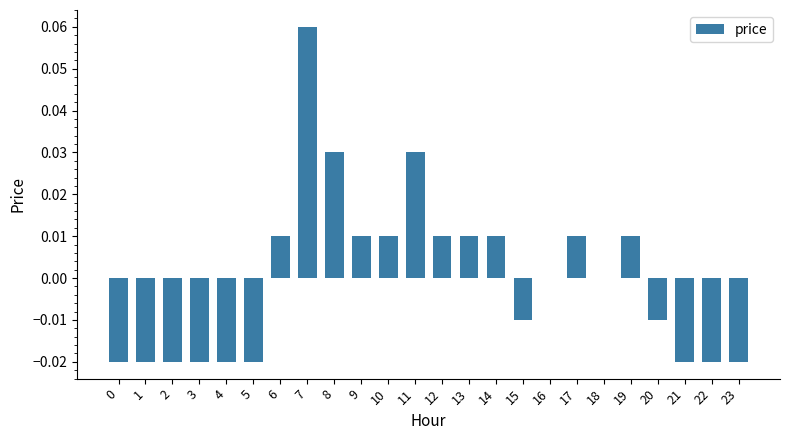

Which label corresponds to the largest value in the chart?

7